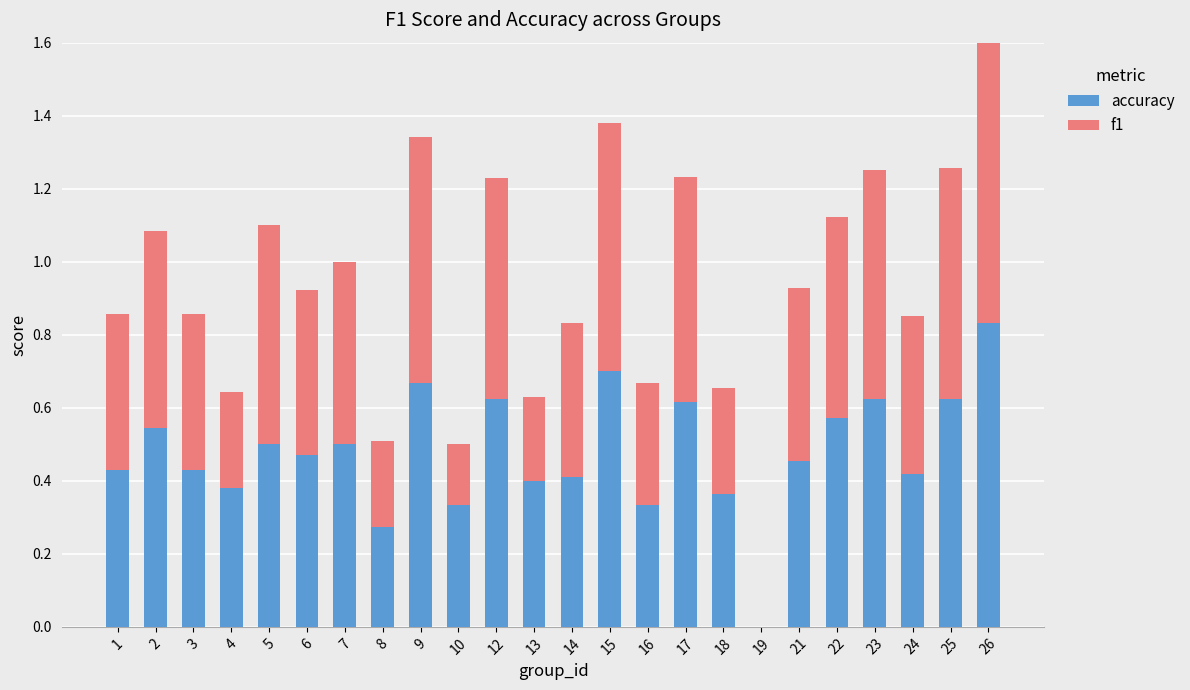

Which category has the highest value in the accuracy series?

26